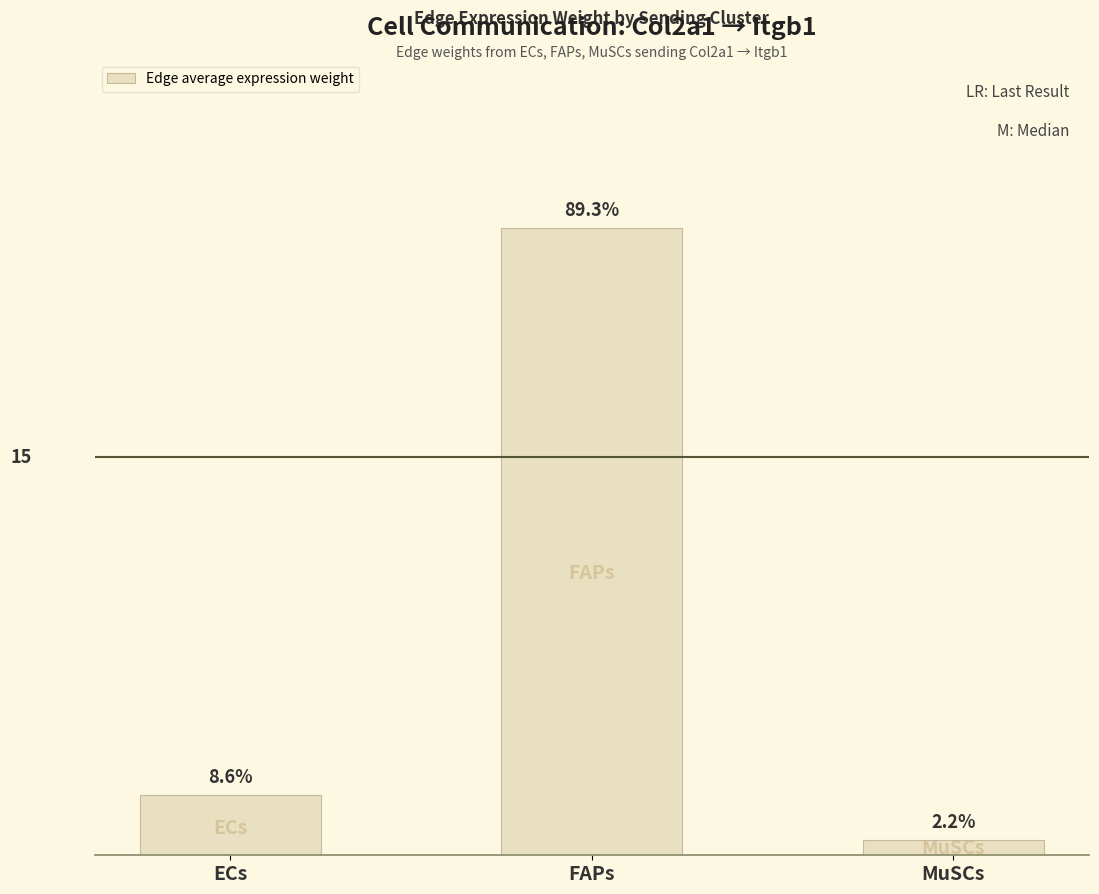

Rank the categories by value from highest to lowest.

FAPs, ECs, MuSCs